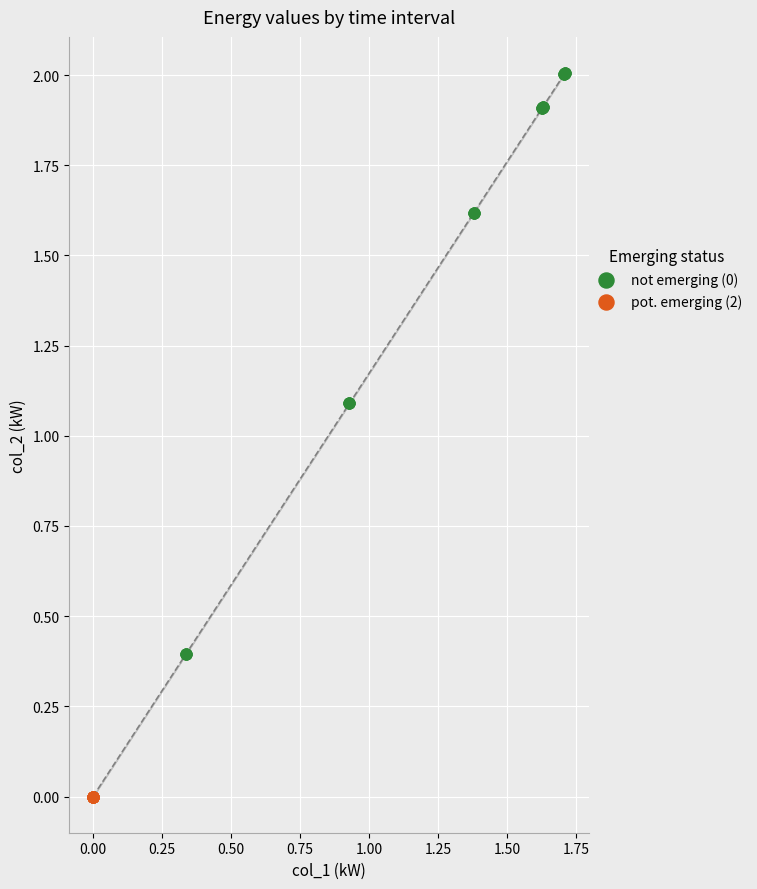

Which series reaches the minimum Y coordinate?

pot. emerging (2)